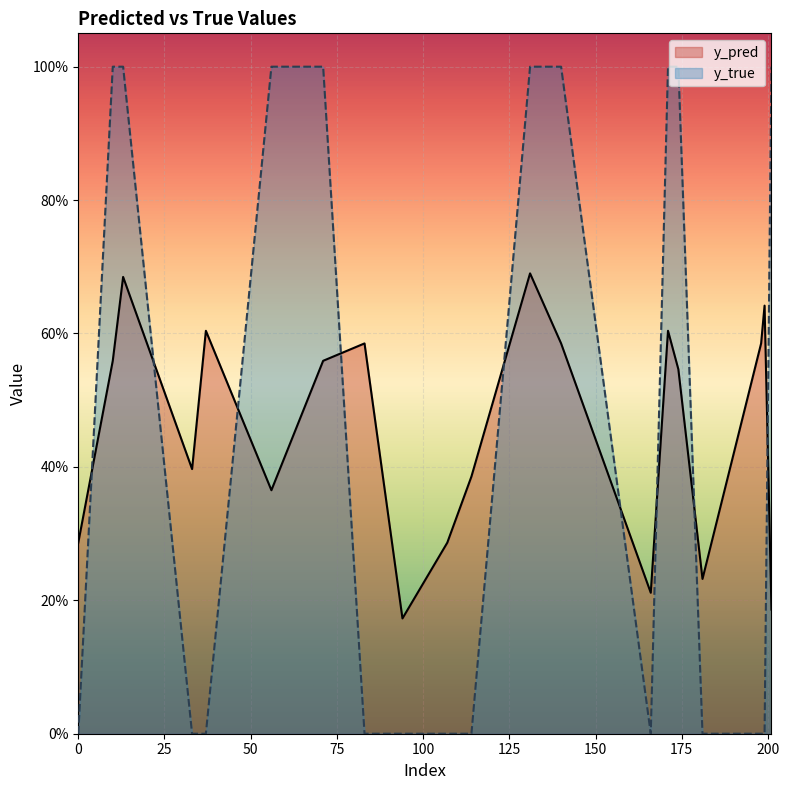

The value of y_true at 0 is 0.0. True or false?

True